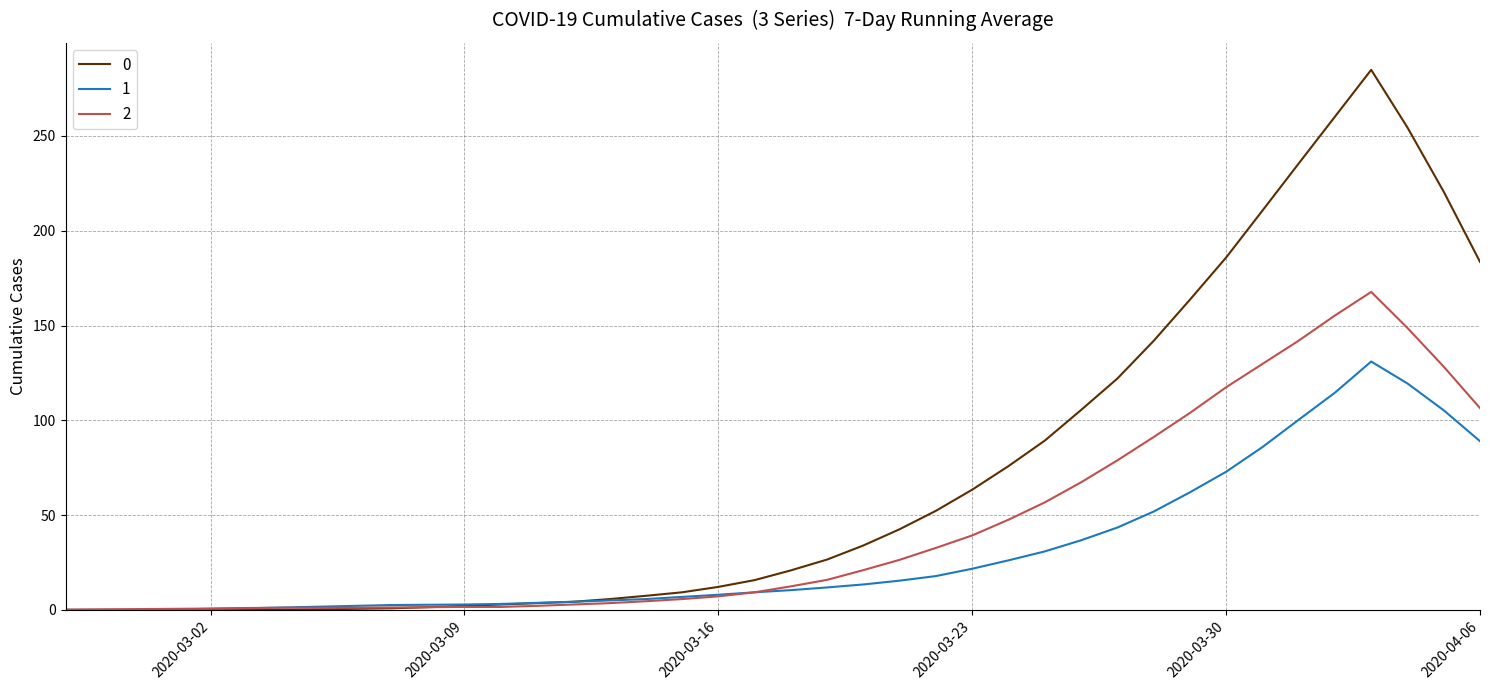

What is the highest value of the 0 series?

284.9